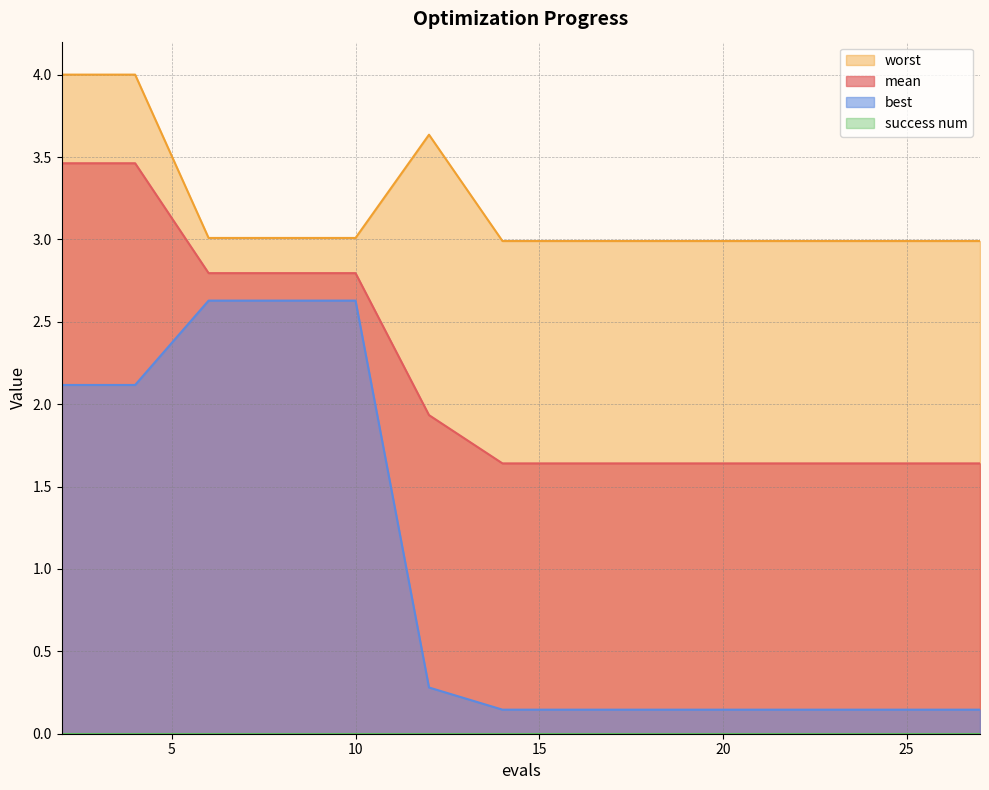

At how many categories does at least one series exceed 0?

15